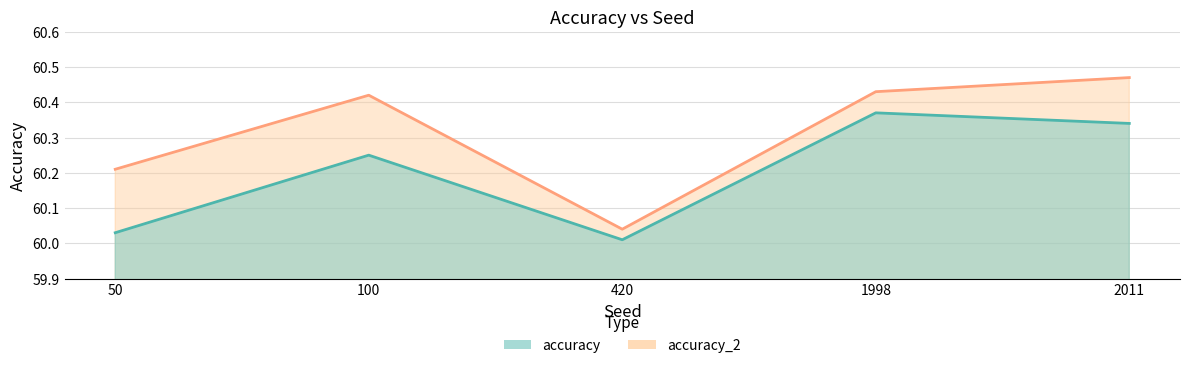

Does the chart have visible grid lines?

Yes